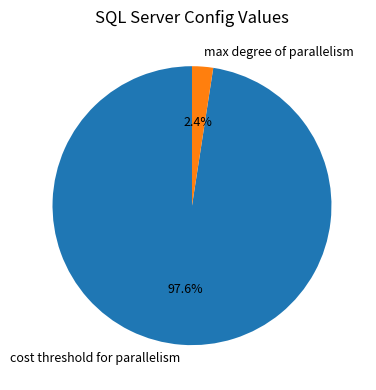

What percentage is the max degree of parallelism slice, to the nearest percent?

2%